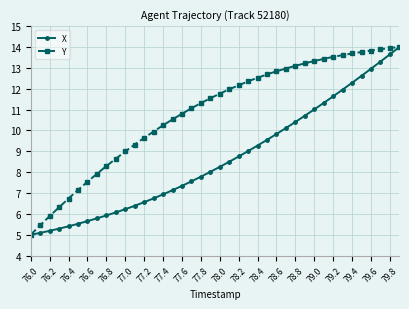

What is the highest value of the Y series?

14.0